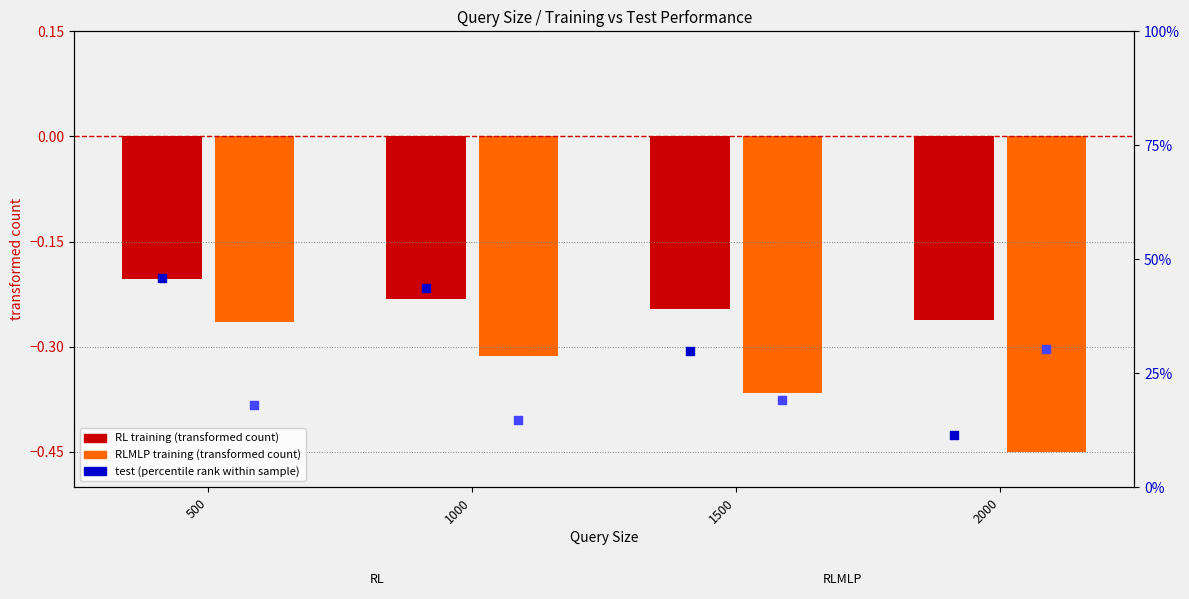

Which series contains the lowest Y value?

RLMLP training (transformed count)